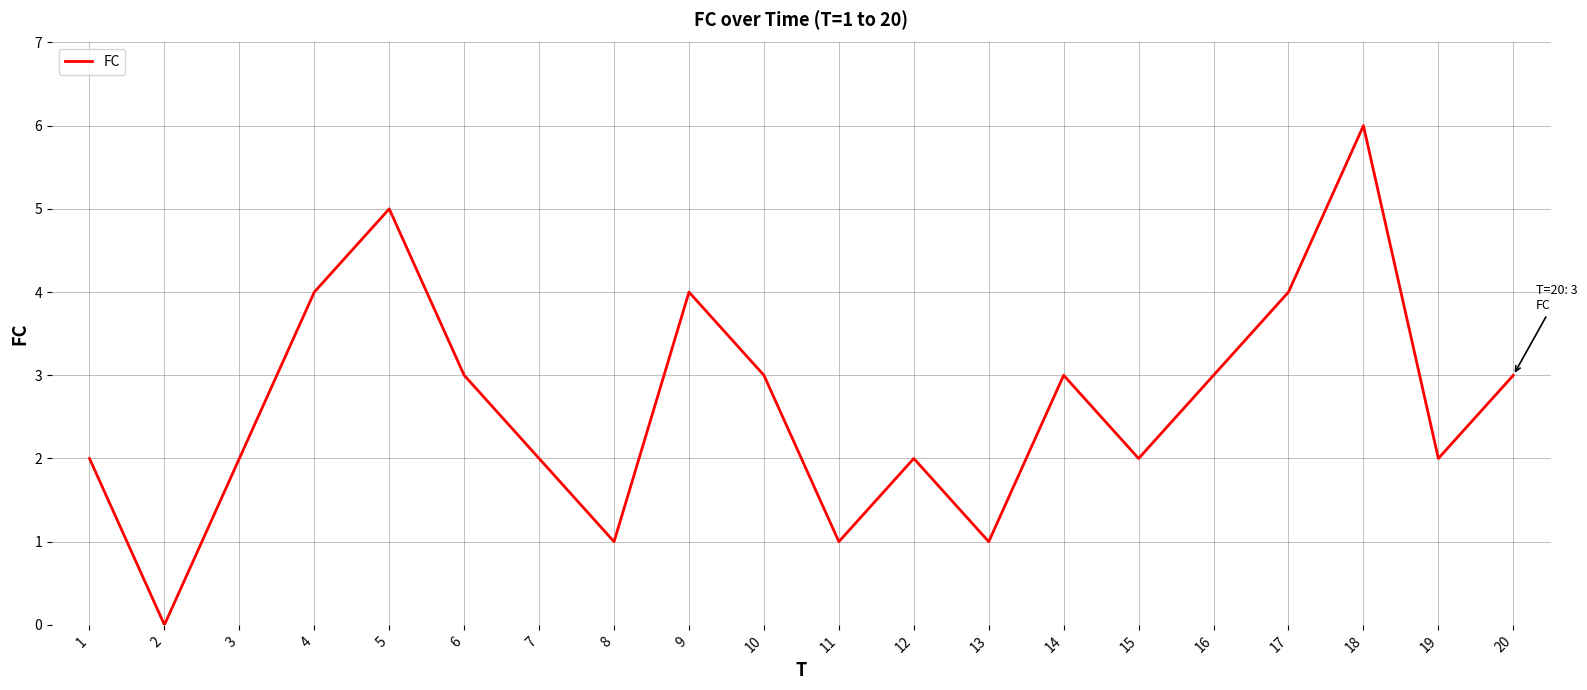

Count the number of data series in this chart.

1